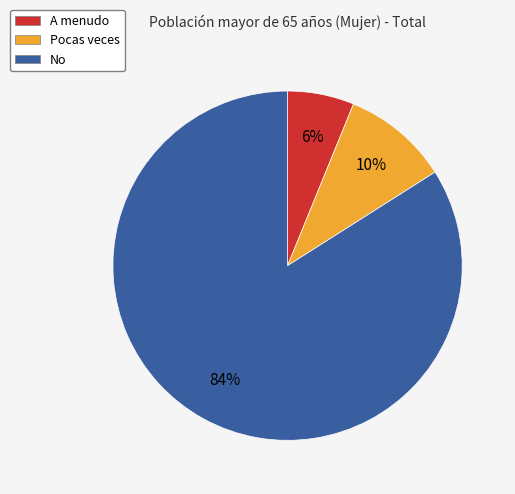

Which category has the smallest portion of the pie?

A menudo